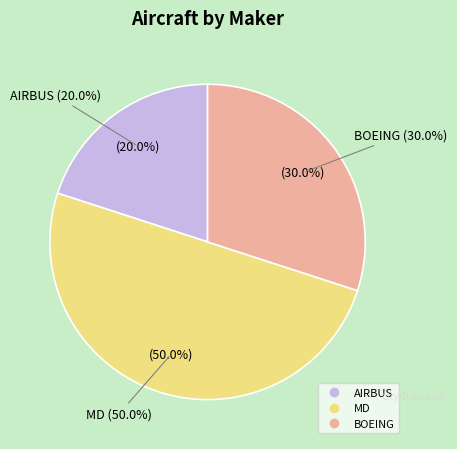

To the nearest percent, what is the difference between the BOEING and AIRBUS slice percentages?

10%